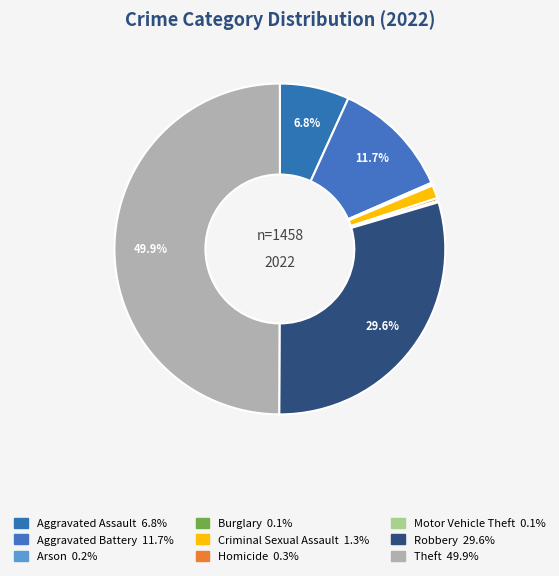

Is Motor Vehicle Theft the majority of the pie?

No